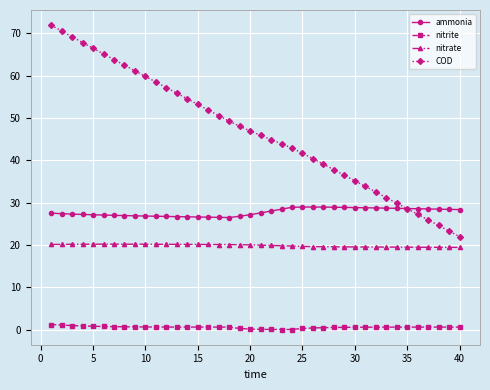

Rank the series by their maximum value, from lowest to highest.

nitrite, nitrate, ammonia, COD